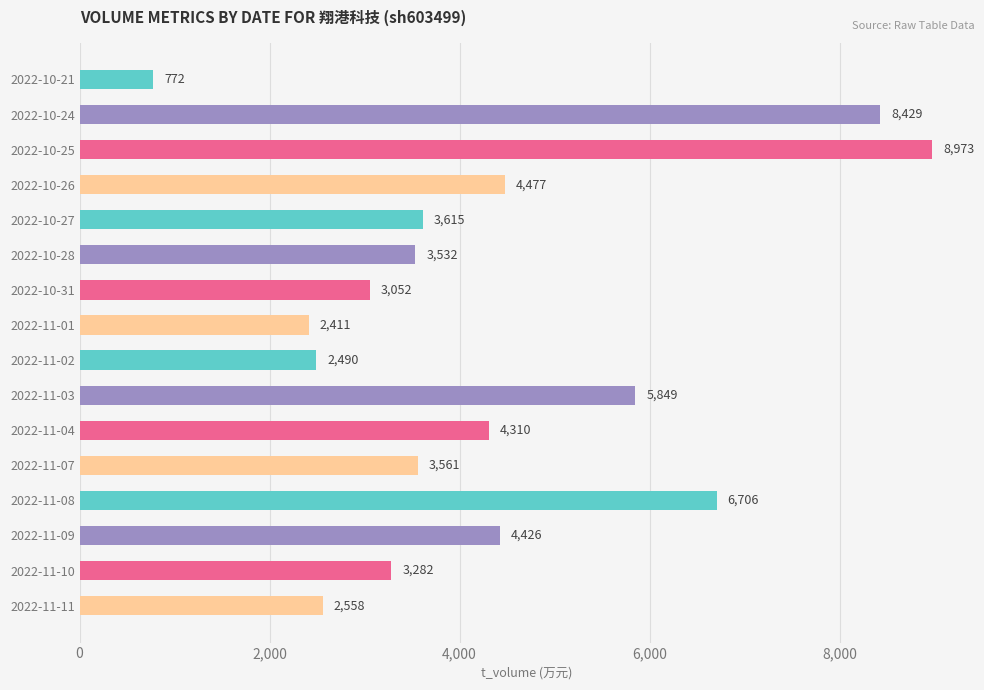

The value at 2022-10-24 is 8429. True or false?

True